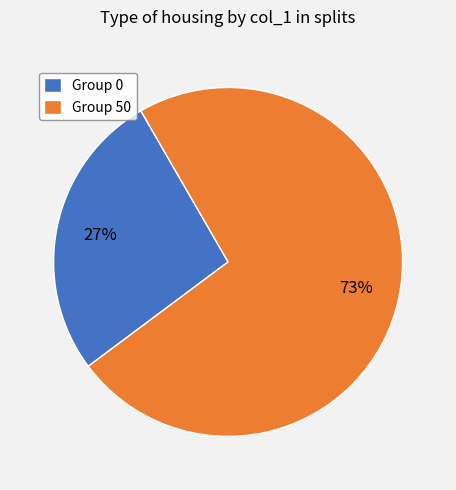

Do Group 0 and Group 50 together represent more than half of the pie?

Yes